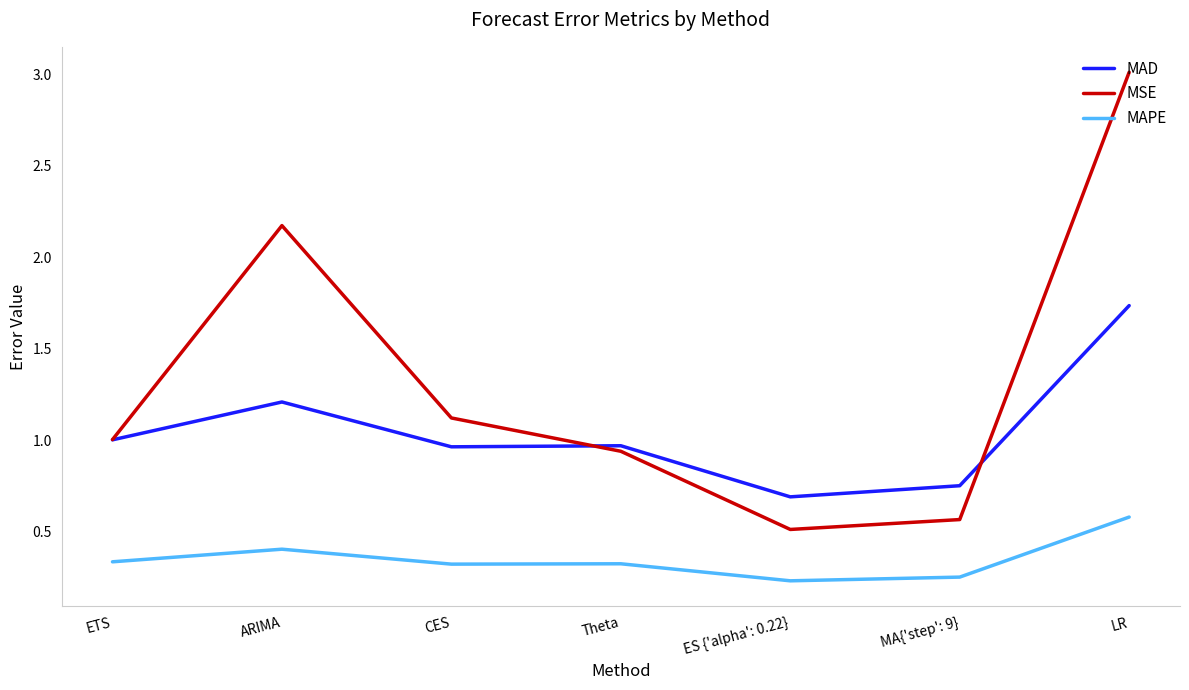

What position from the left is ES {'alpha': 0.22}?

5